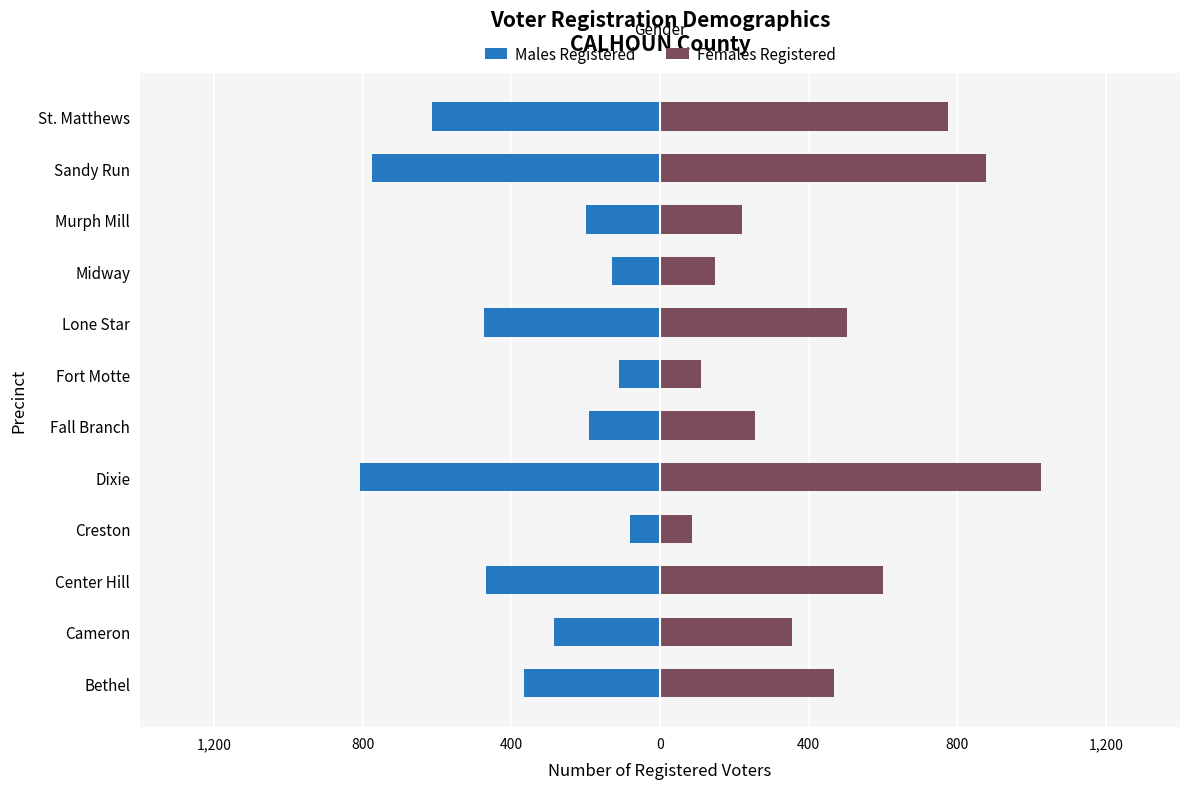

What is the difference between the maximum and second lowest values in the Males Registered series?

695